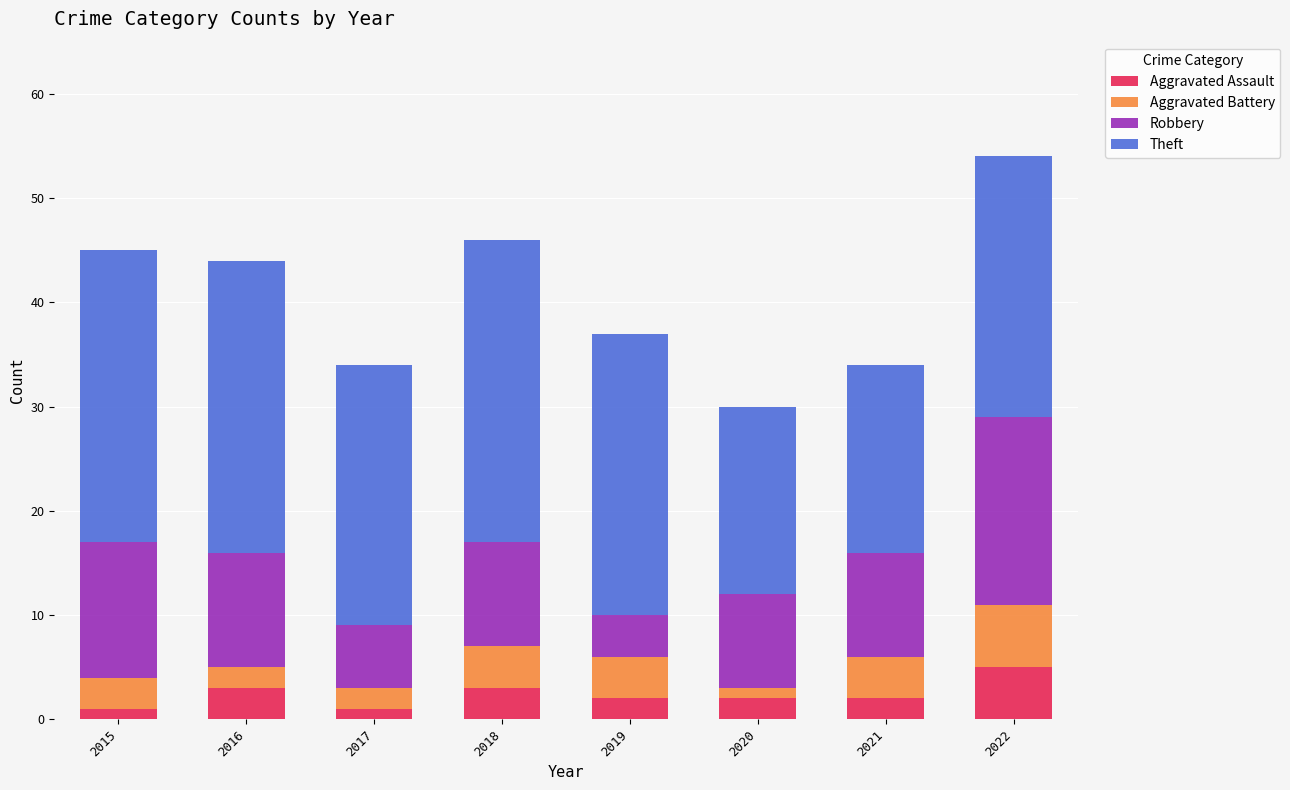

The Aggravated Assault series shows 1 at 2017. True or false?

True